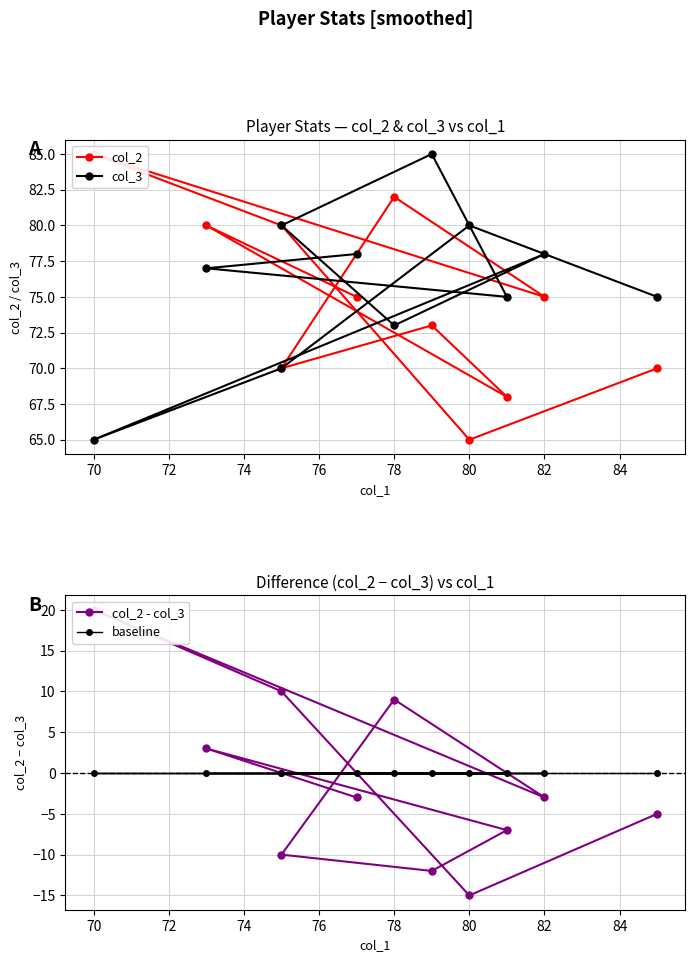

What is the average value of the col_2 - col_3 series?

-1